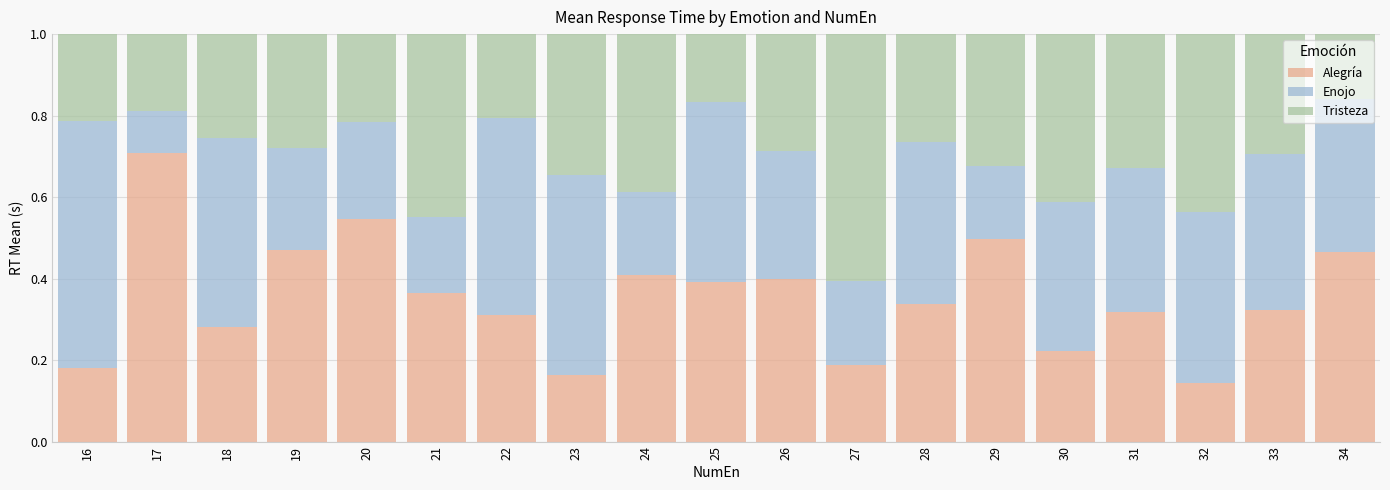

What is the total value across all series at 31?

1.0